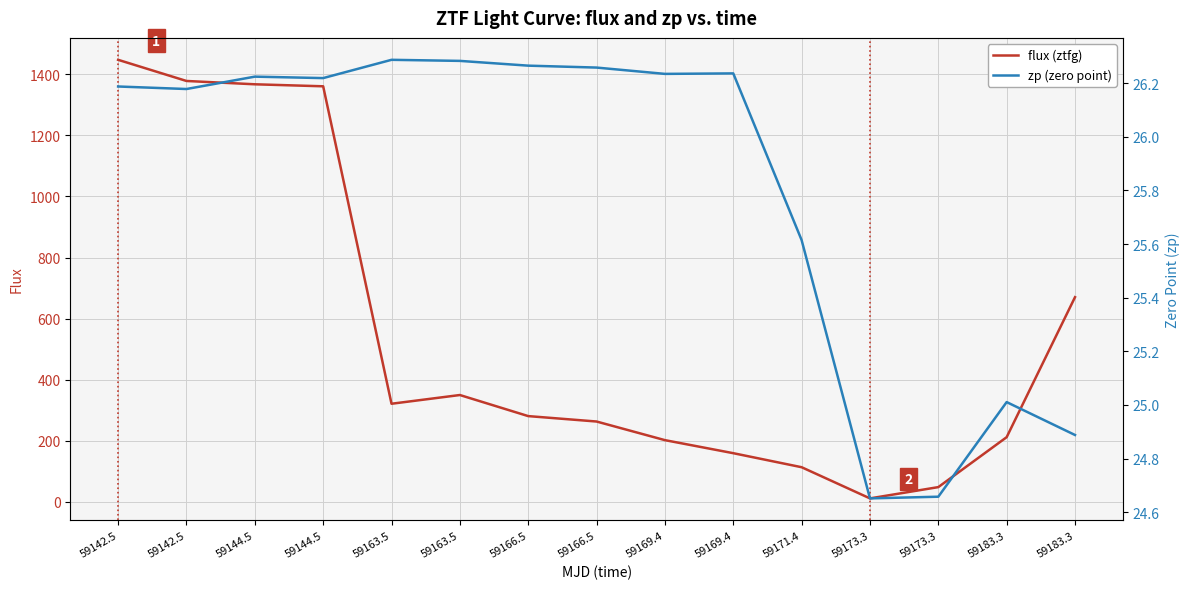

The flux (ztfg) series shows 478.3 at 59166.5. True or false?

False